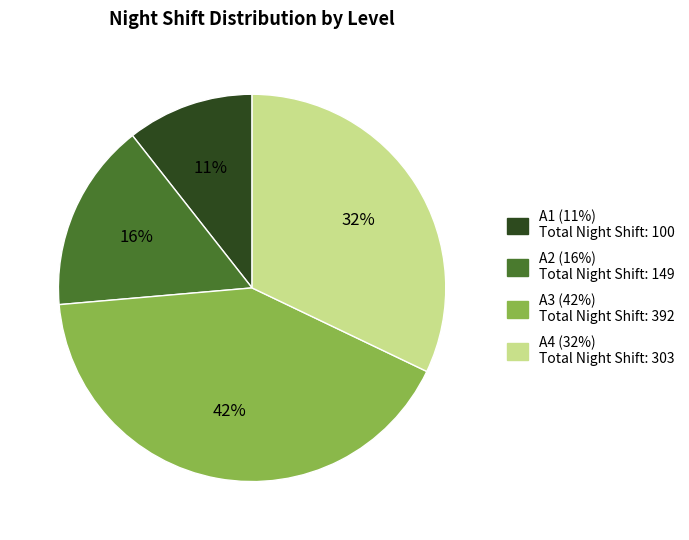

True or false: A1 accounts for 16% of the total.

False